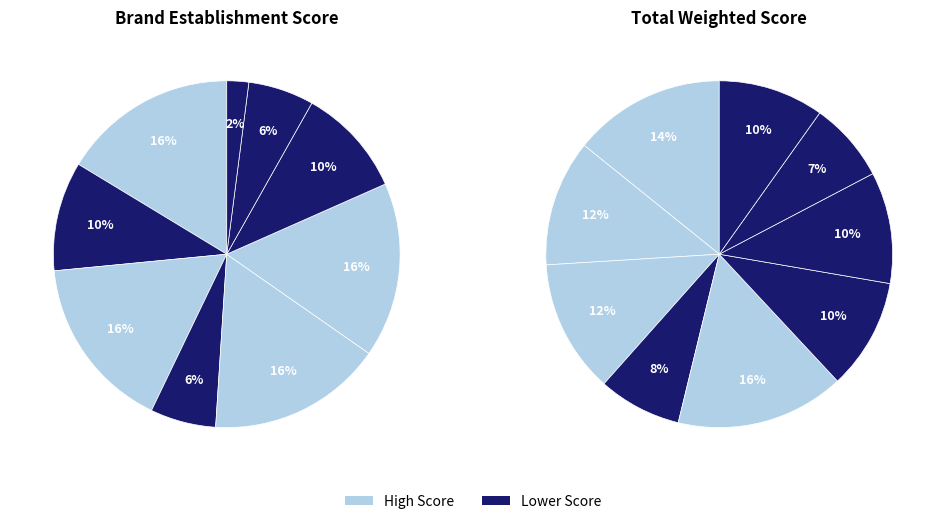

Combined, what portion of the pie is 7 and 5?

22.4%